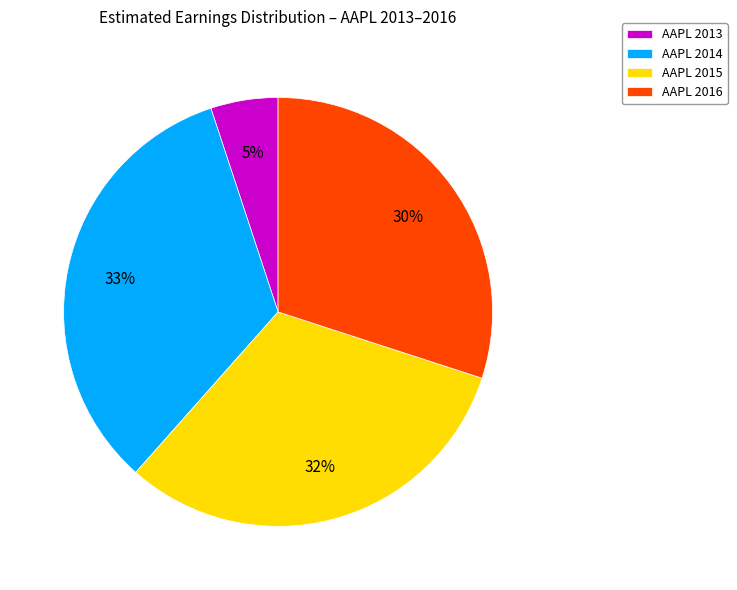

Which category has the biggest portion of the pie?

AAPL 2014